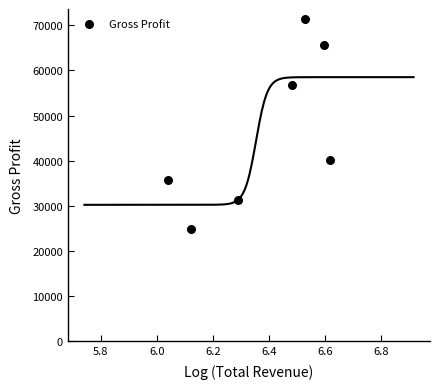

What is the average Y value?

46529